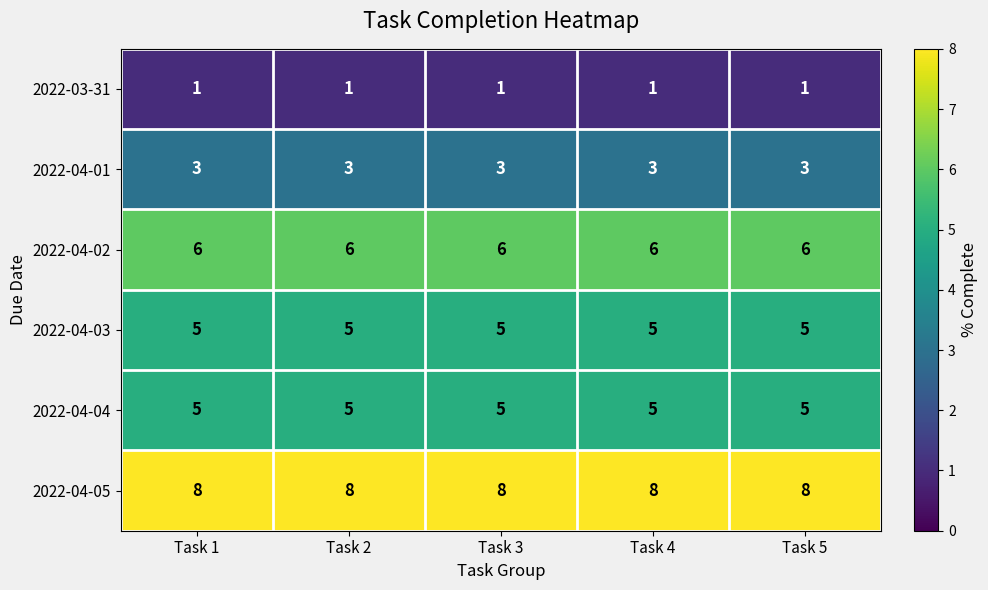

The value of 2022-04-04 at Task 5 is 5. True or false?

True